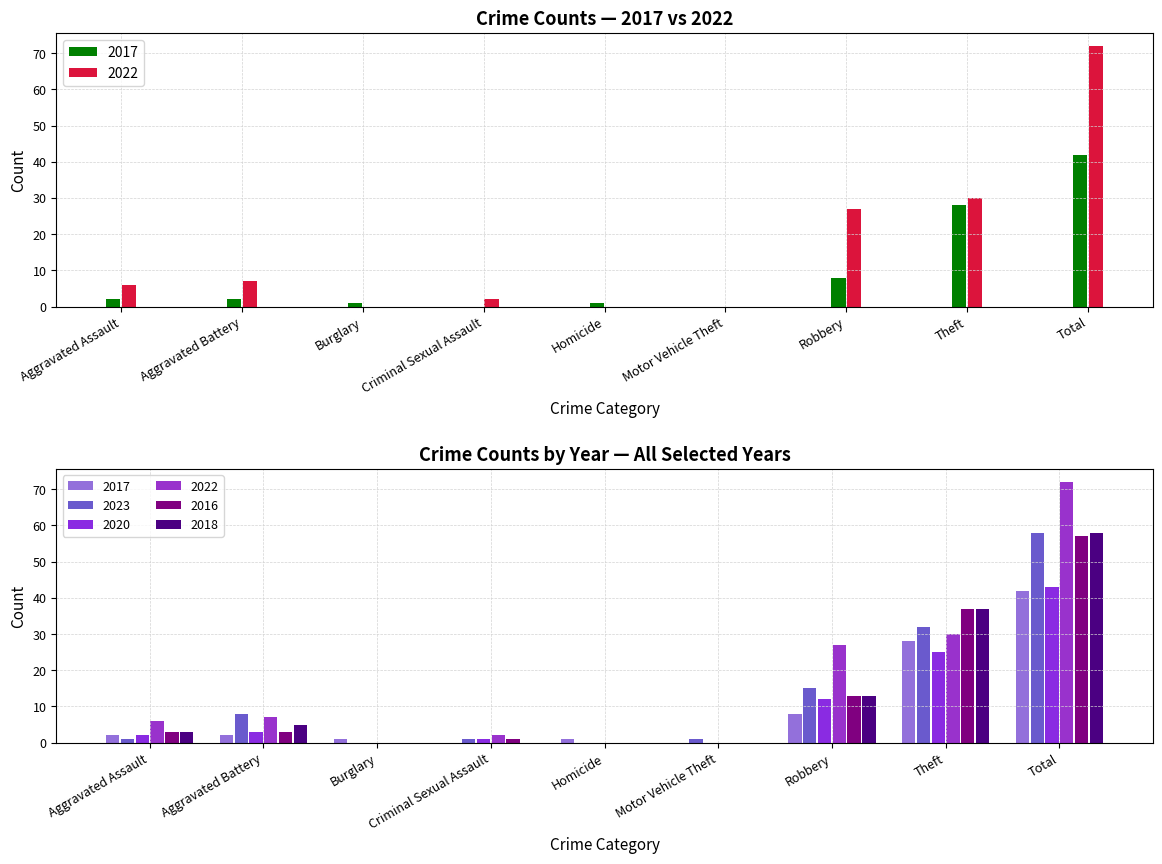

What is the label of the 4th bar from the left?

Criminal Sexual Assault